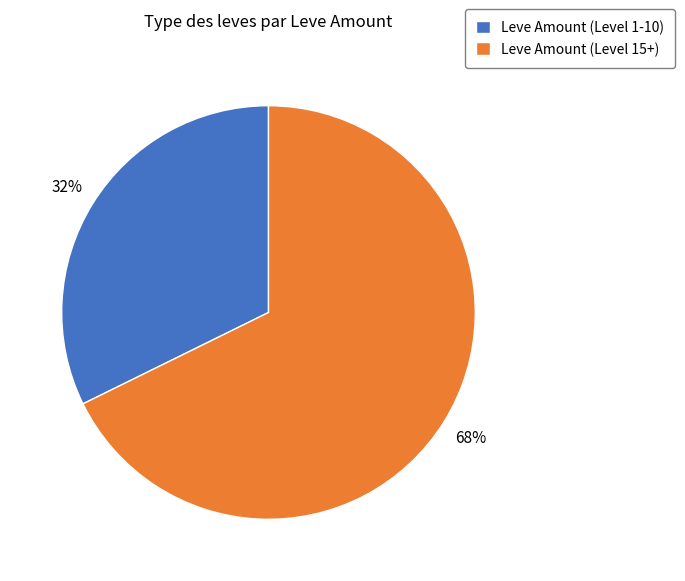

Is there a majority slice in this chart?

Yes